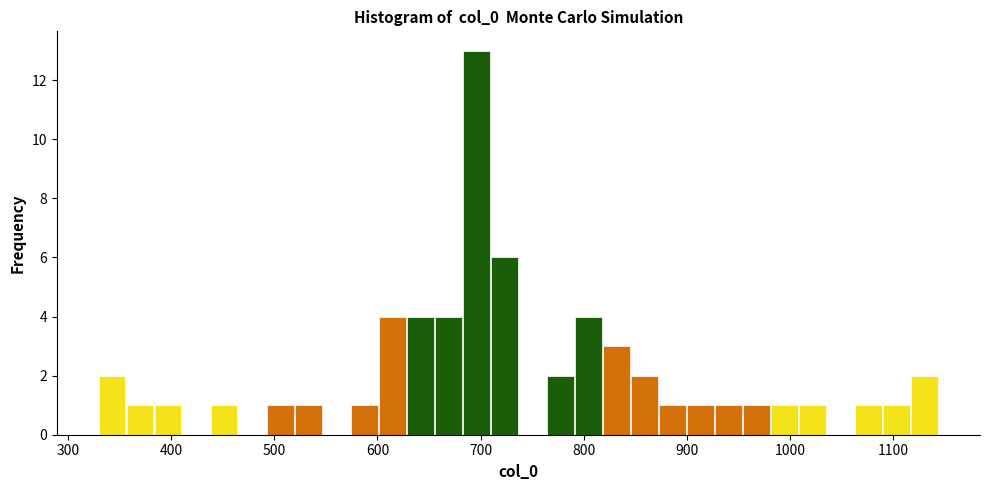

Read against the x-axis, roughly where is the centre of the tallest bar?

700